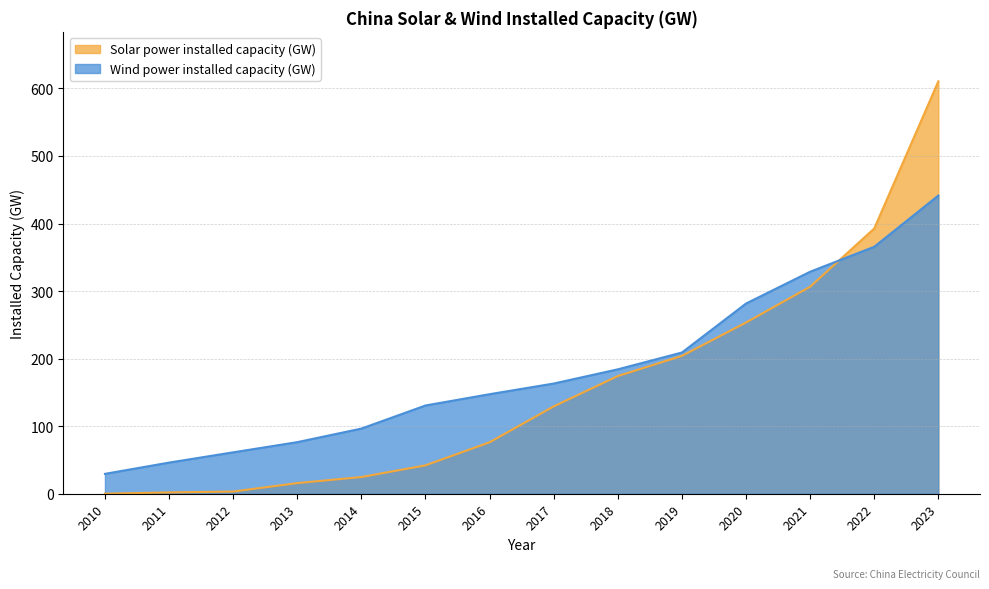

What is the sum of all Wind power installed capacity (GW) values?

2562.6